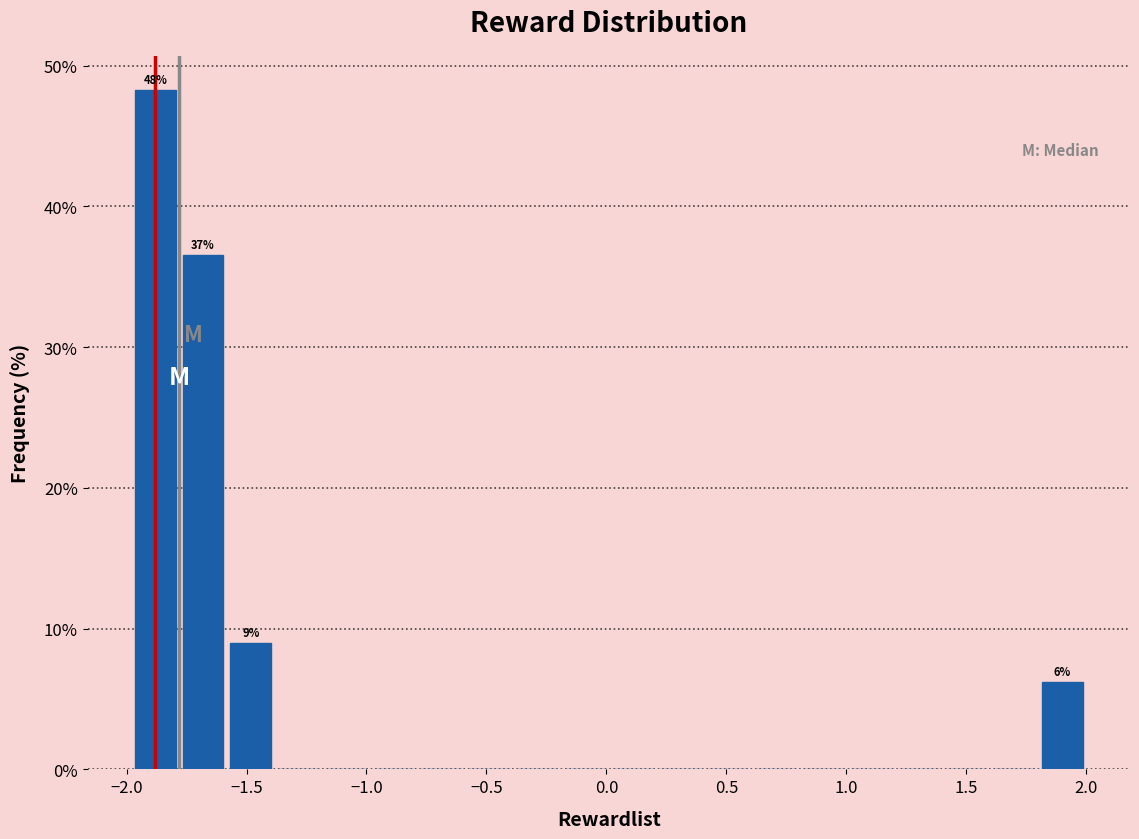

Read against the x-axis, roughly where is the centre of the tallest bar?

-1.90